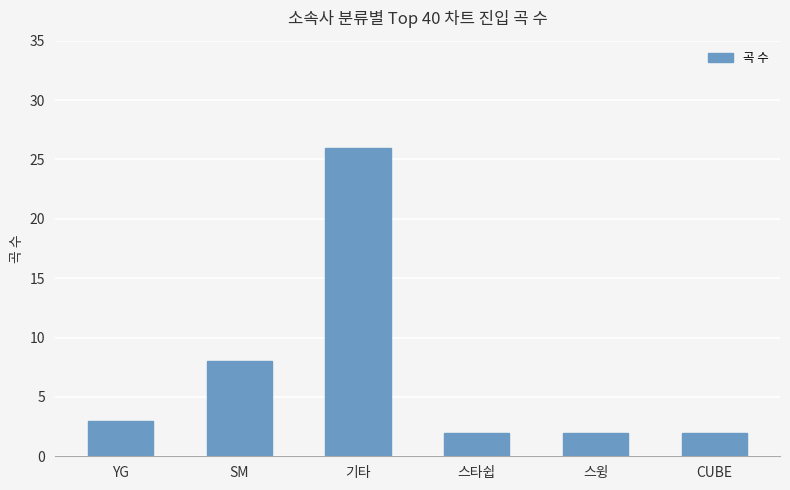

What is the sum of all values?

43